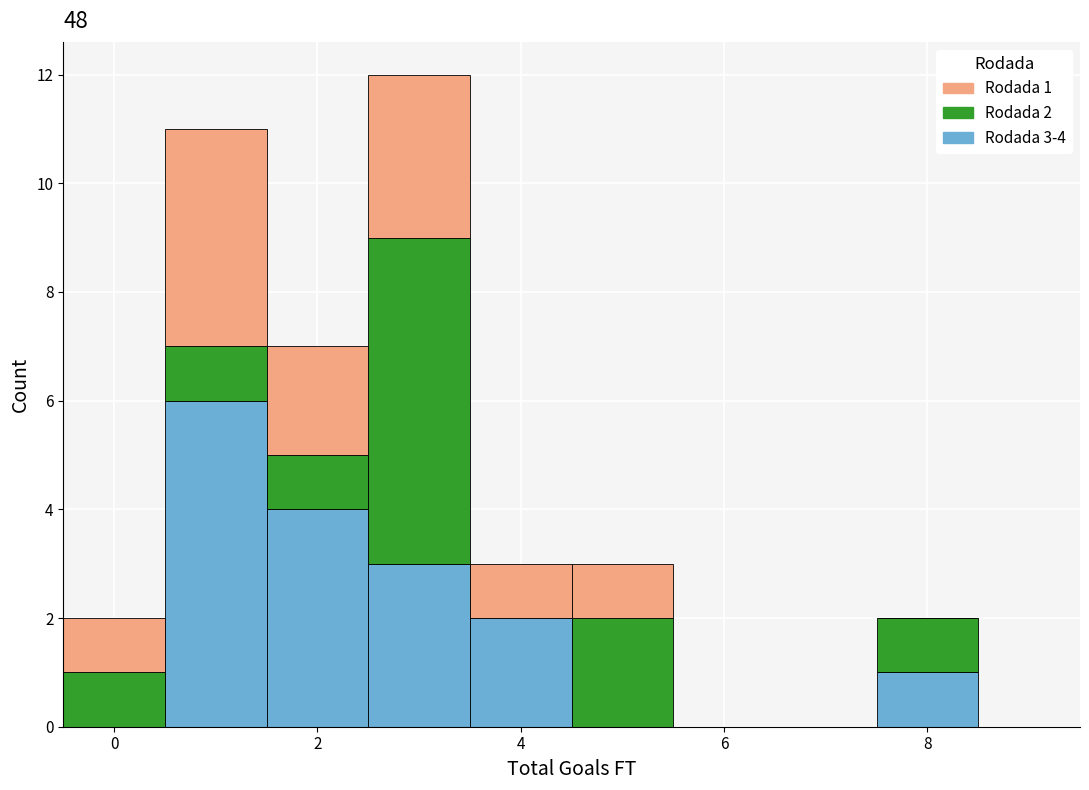

Which range on the x-axis has the tallest stacked bar (by total height)?

2.5 to 3.5